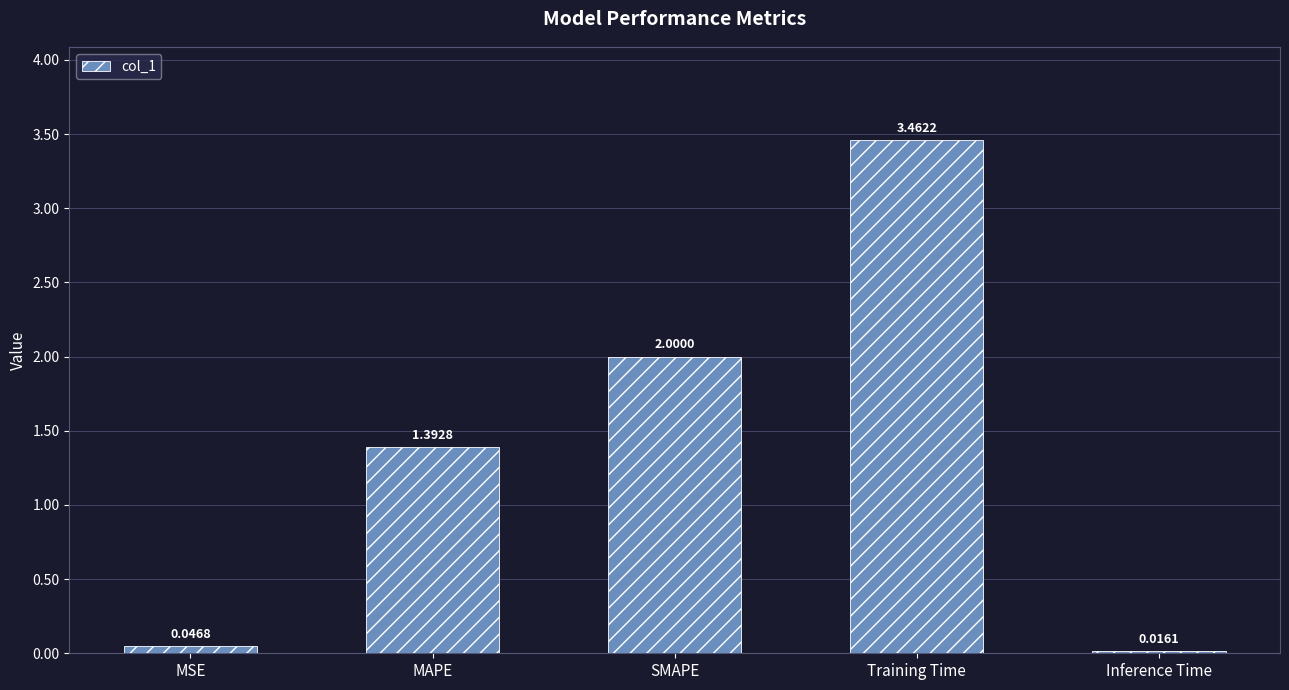

Are the bars grouped side by side (vs. stacked)?

No